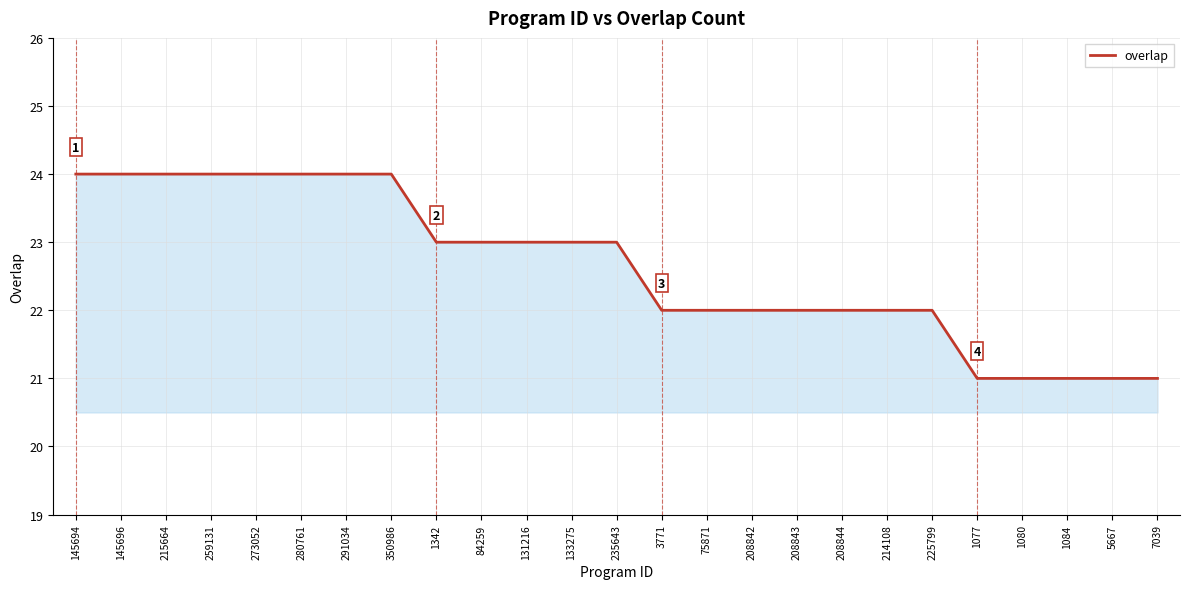

What position from the left is 145694?

1